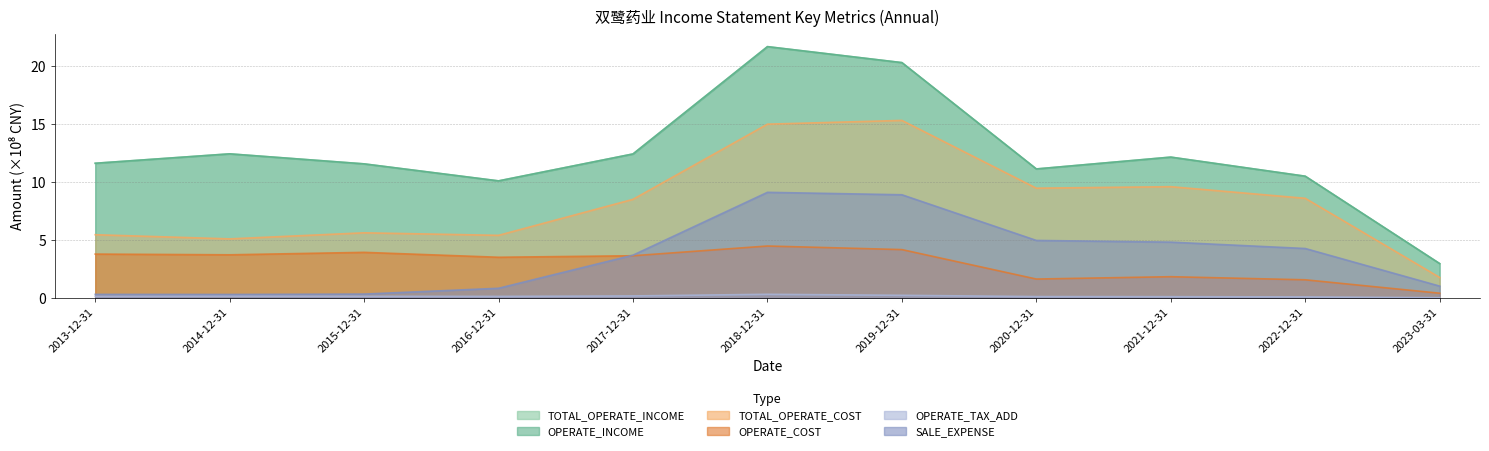

Does the chart display data point markers on the line(s)?

No